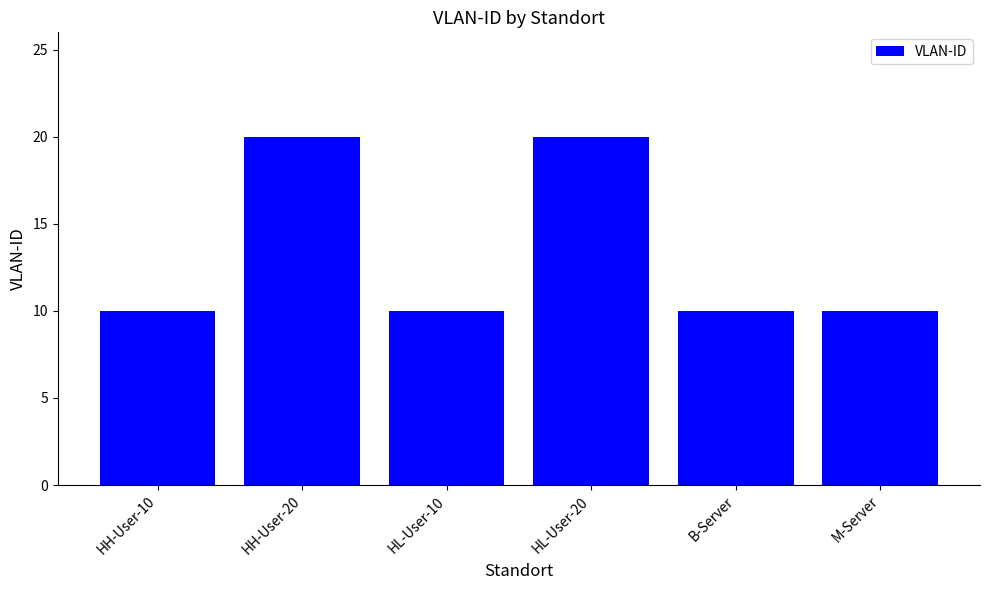

What is the change in value from HL-User-10 to HL-User-20?

+10